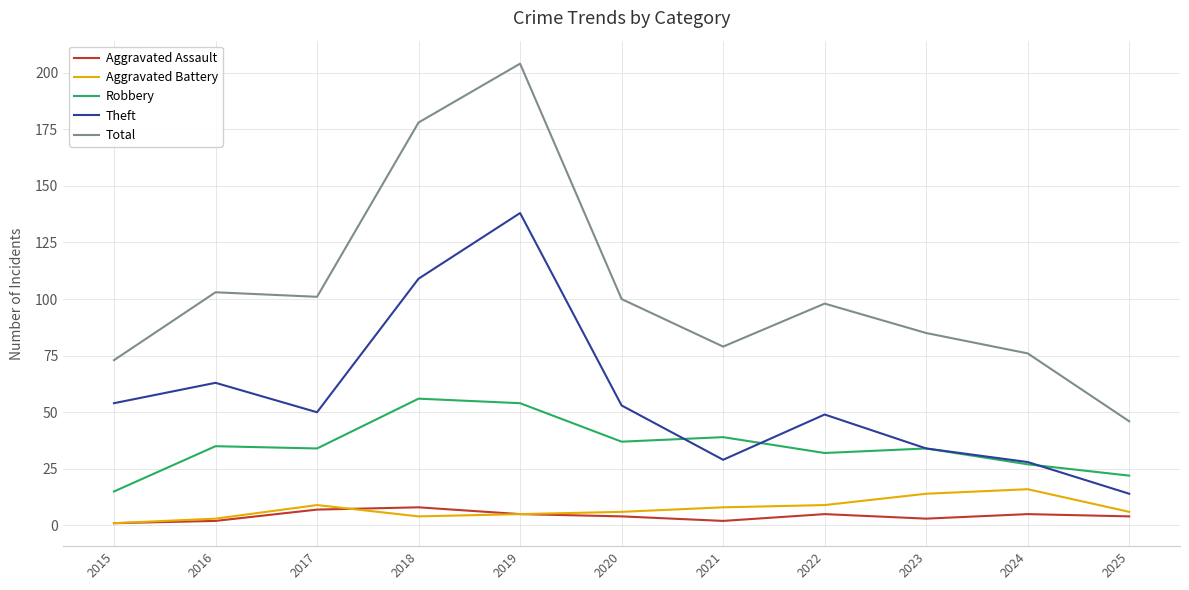

What is the difference between the Aggravated Assault values at 2025 and 2021?

2